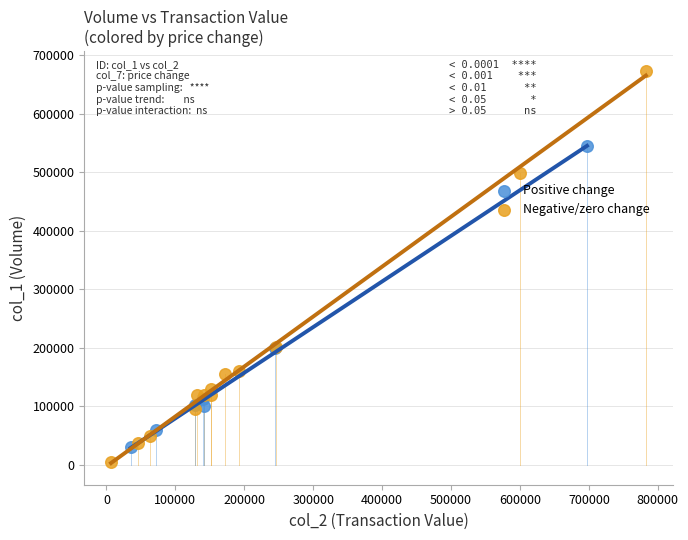

Which series reaches the maximum Y coordinate?

Negative/zero change